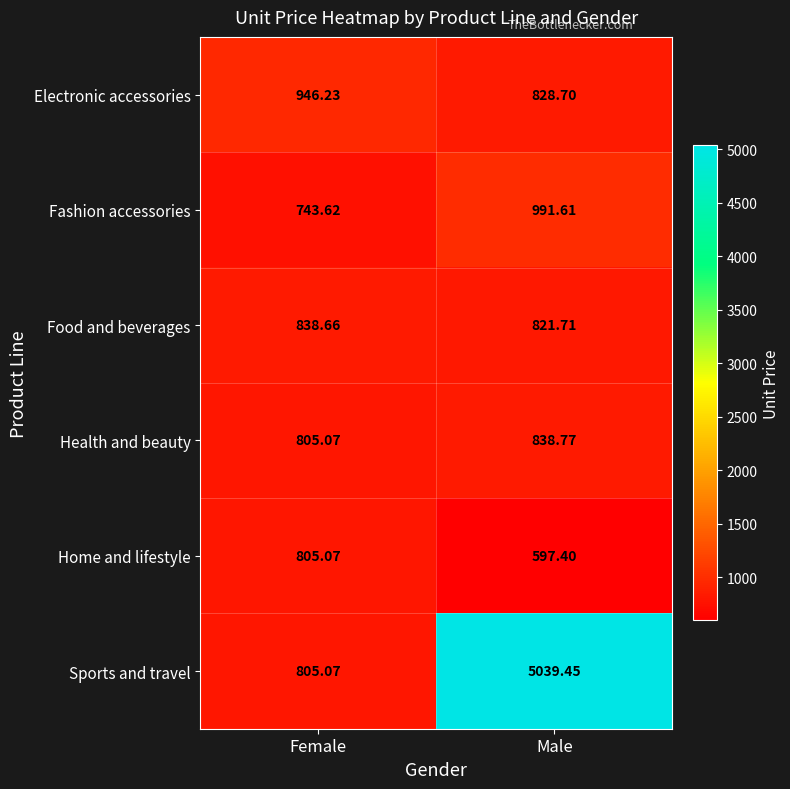

Between Female and Male, which series saw the biggest shift?

Sports and travel